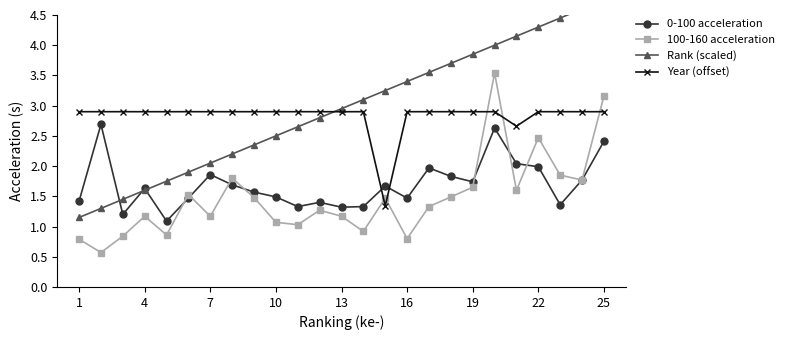

What is the lowest value of the Year (offset) series?

1.3